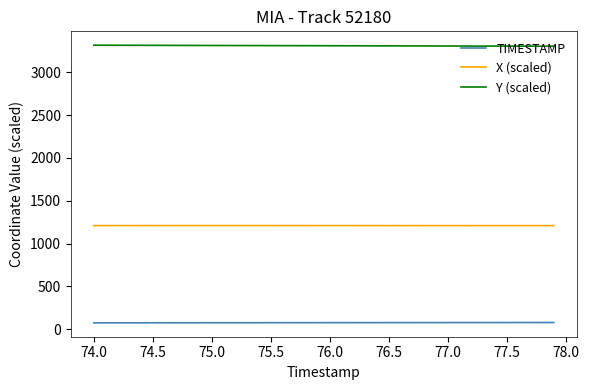

What is the lowest value of the X (scaled) series?

1209.2